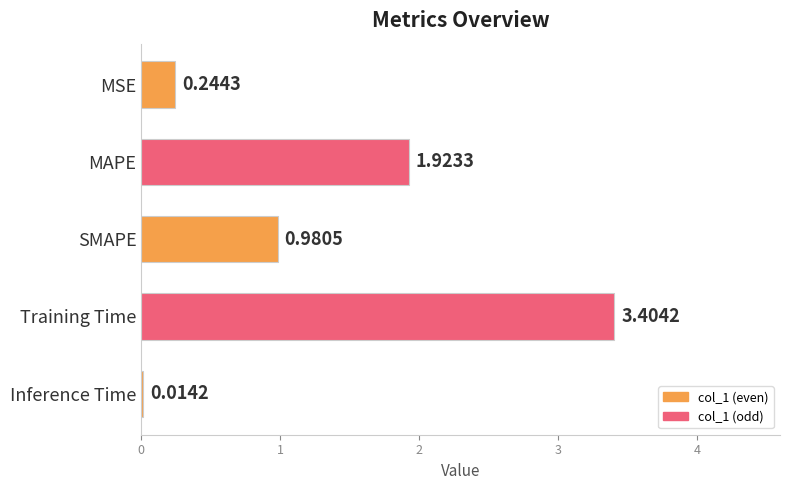

What is the label of the 3rd bar from the bottom?

SMAPE